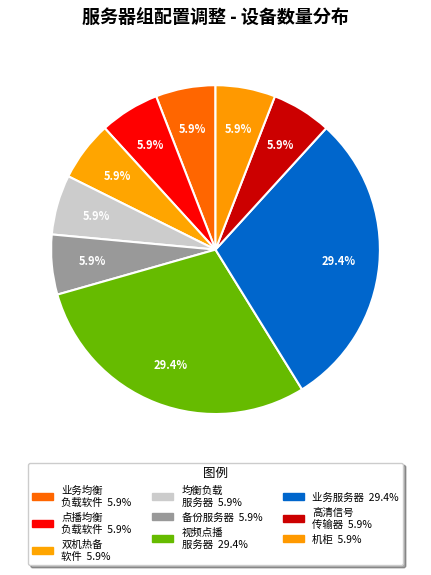

Which slice is the smallest?

业务服务器均衡负载软件